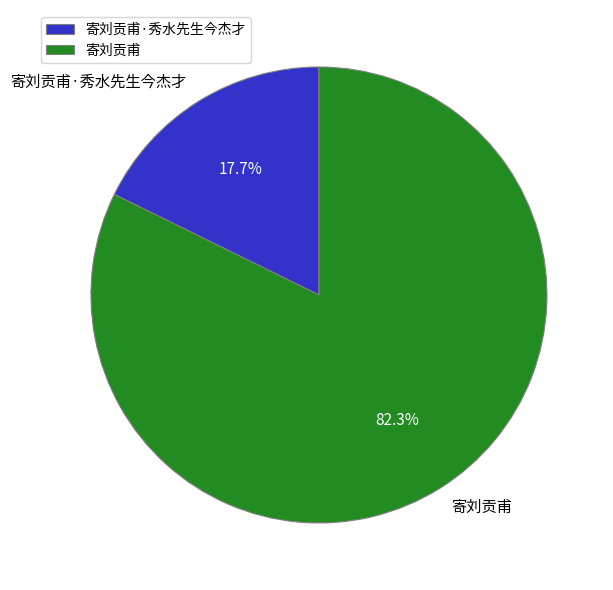

Does 寄刘贡甫 represent more than half of the total?

Yes